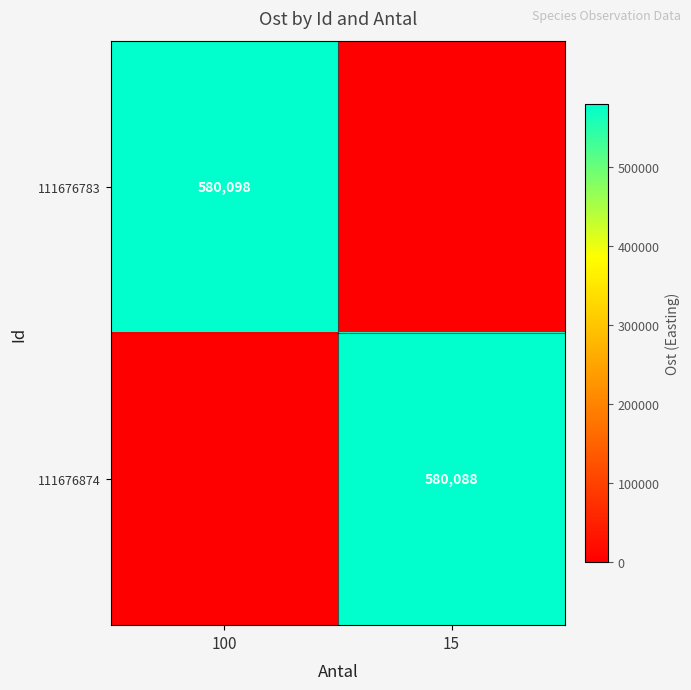

How many categories are shown in the chart?

2